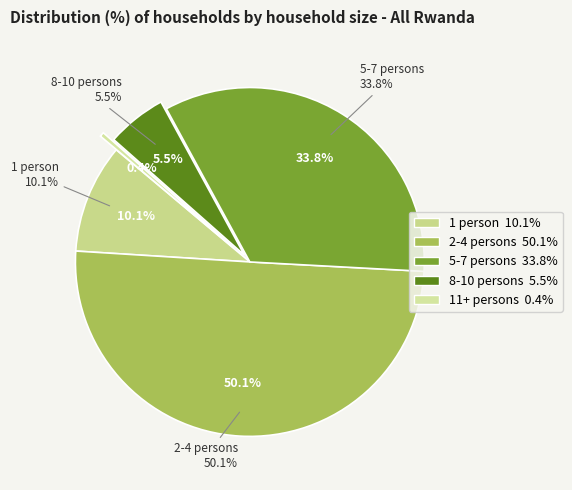

What percentage do 5-7 persons and 8-10 persons together represent?

39.3%